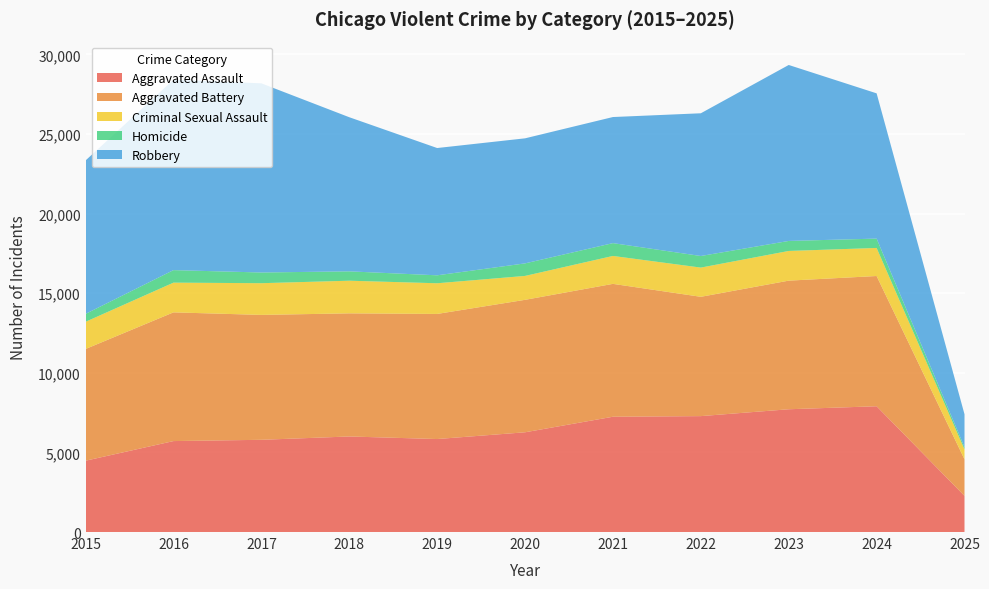

Reading left to right, transcribe all the data shown in this chart.

Aggravated Assault: 2015=4480	2016=5713	2017=5793	2018=6002	2019=5841	2020=6265	2021=7242	2022=7281	2023=7712	2024=7901	2025=2272
Aggravated Battery: 2015=7018	2016=8085	2017=7845	2018=7734	2019=7858	2020=8320	2021=8346	2022=7494	2023=8078	2024=8180	2025=2295
Criminal Sexual Assault: 2015=1709	2016=1867	2017=1992	2018=2050	2019=1927	2020=1502	2021=1754	2022=1835	2023=1865	2024=1763	2025=625
Homicide: 2015=496	2016=786	2017=672	2018=588	2019=499	2020=787	2021=805	2022=728	2023=629	2024=587	2025=137
Robbery: 2015=9638	2016=11960	2017=11881	2018=9681	2019=7995	2020=7855	2021=7920	2022=8965	2023=11053	2024=9124	2025=2069